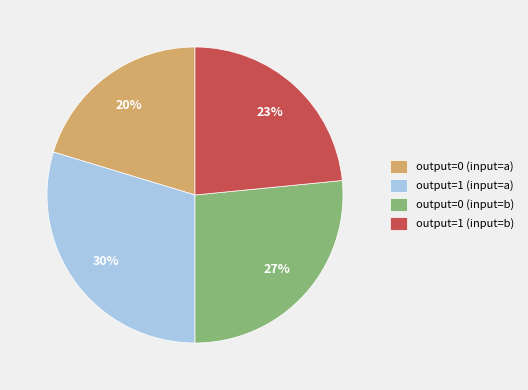

To the nearest percent, what portion does output=0 (input=b) represent?

27%